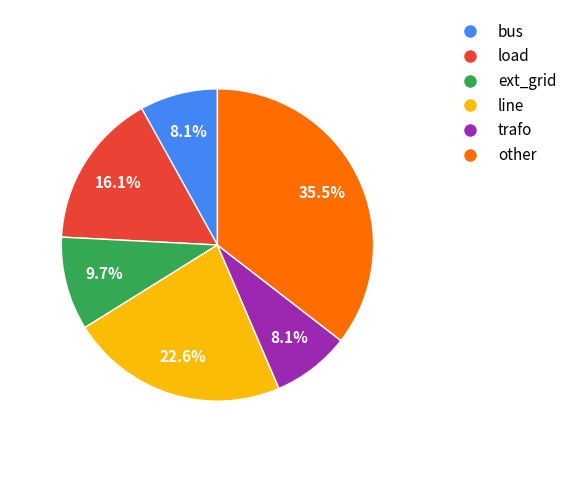

Which category has the biggest portion of the pie?

other